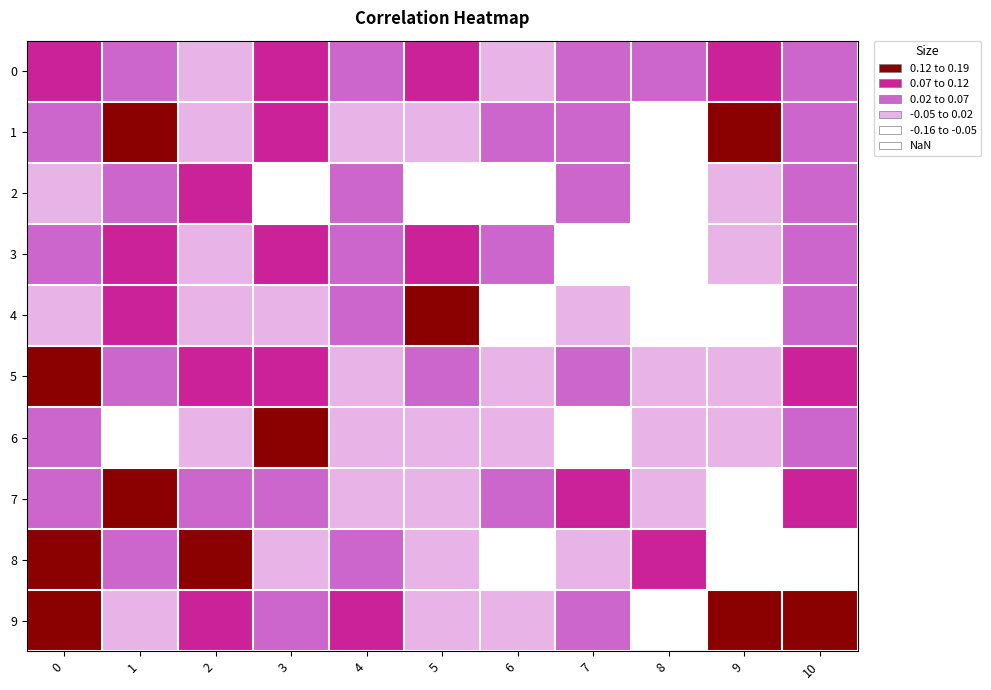

What is the total value across all series at 10?

0.5